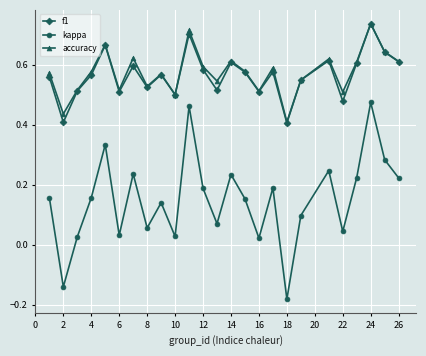

Count the accuracy values in the range 0 to 1.

25